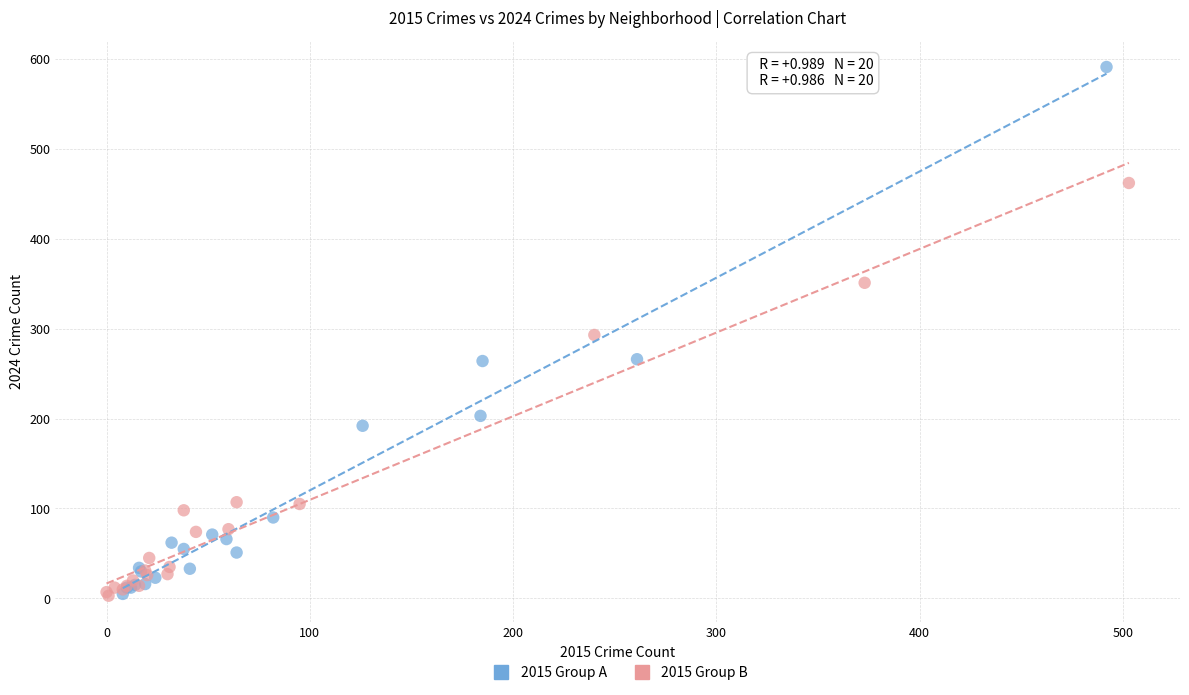

Which series contains the highest Y value?

2015 Group A